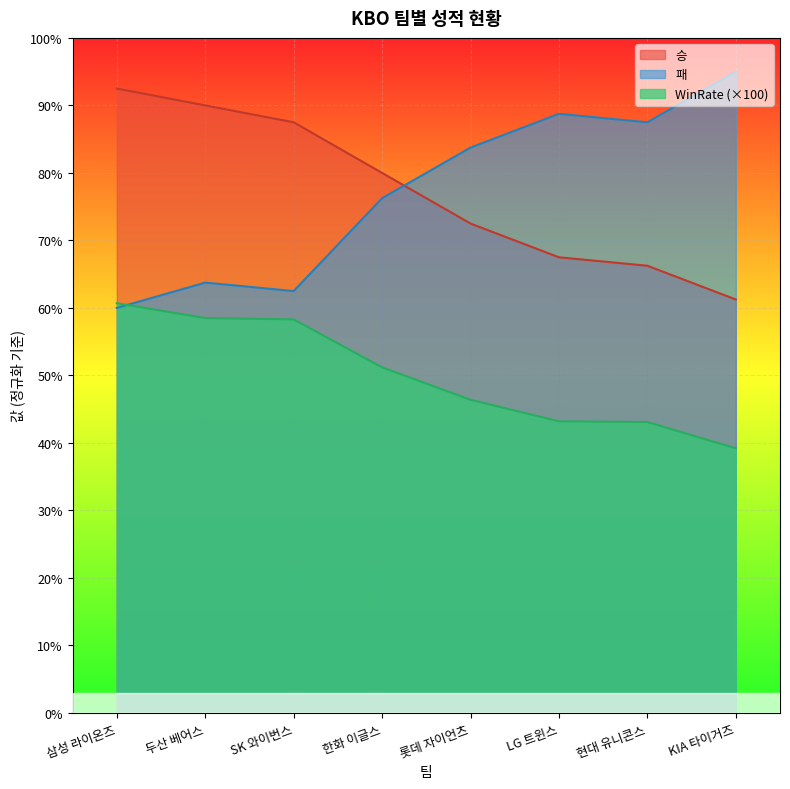

Between SK 와이번스 and LG 트윈스, which series saw the biggest shift?

패